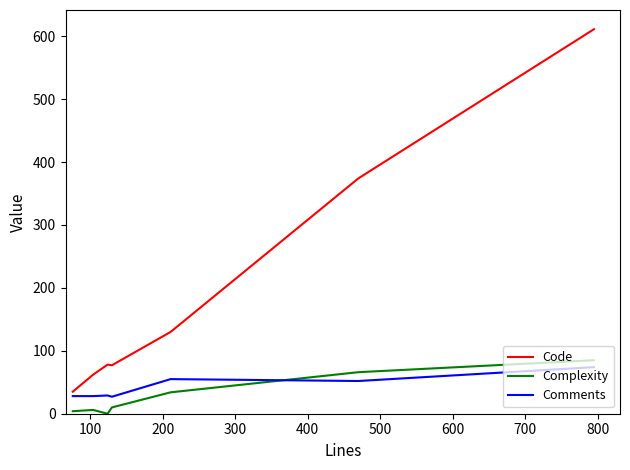

What is the lowest value of the Code series?

35